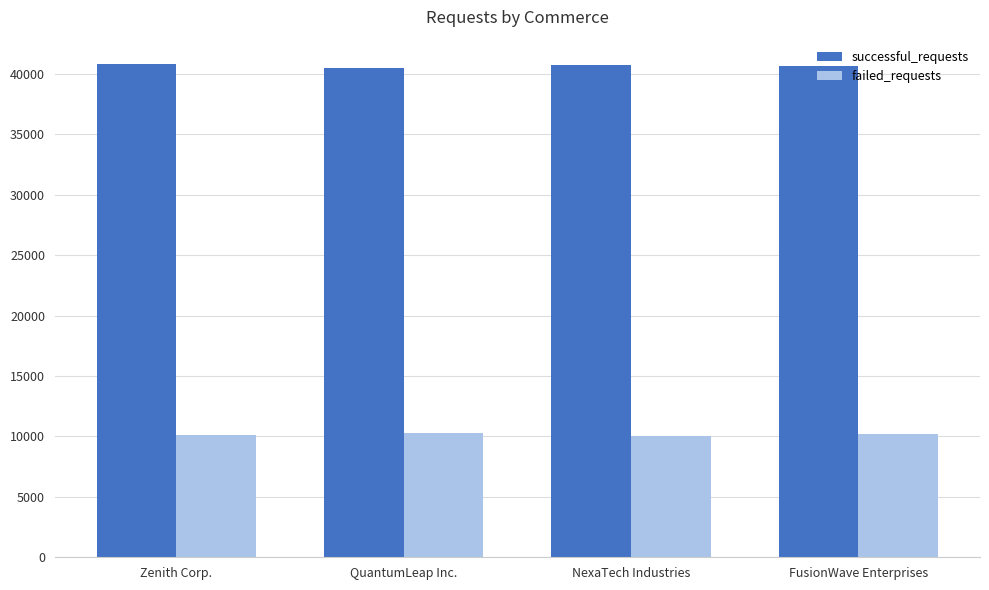

Count the number of categories in the chart.

4